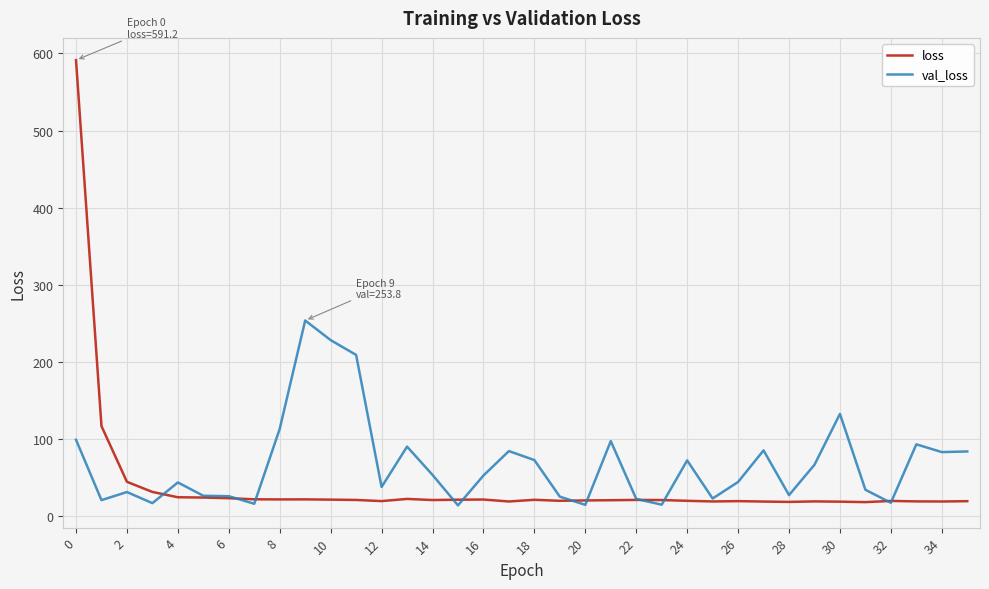

Which series has the largest total across all categories?

val_loss